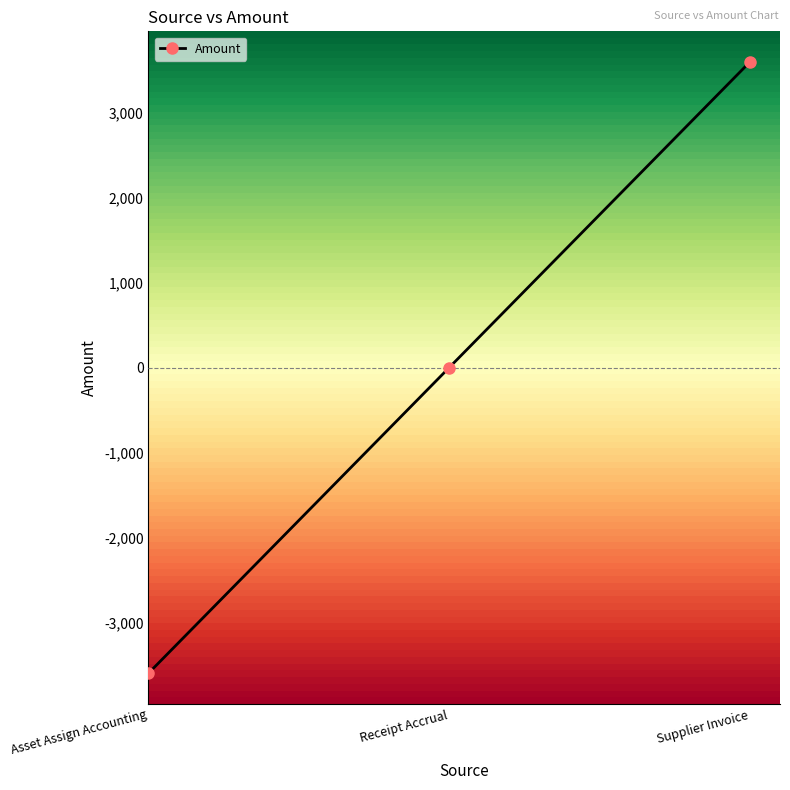

What is the value of the 3rd point from the left?

3595.7